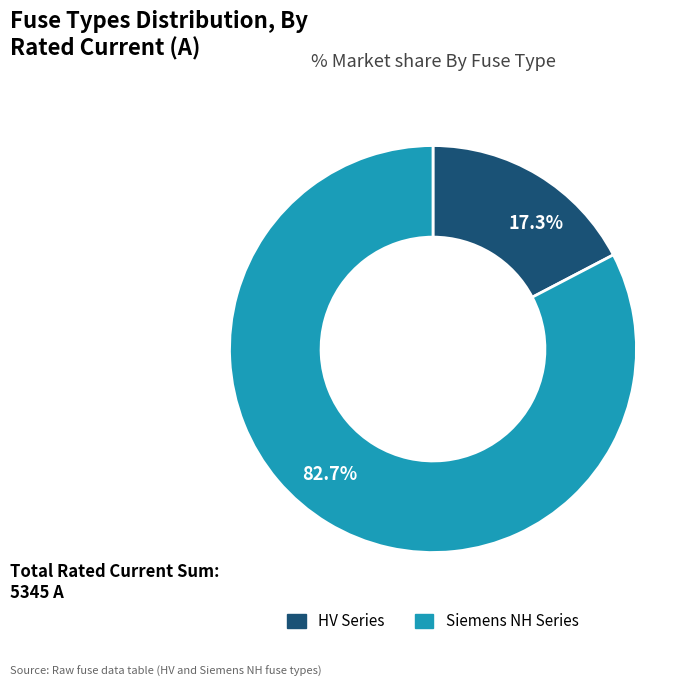

How many segments does this pie chart have?

2